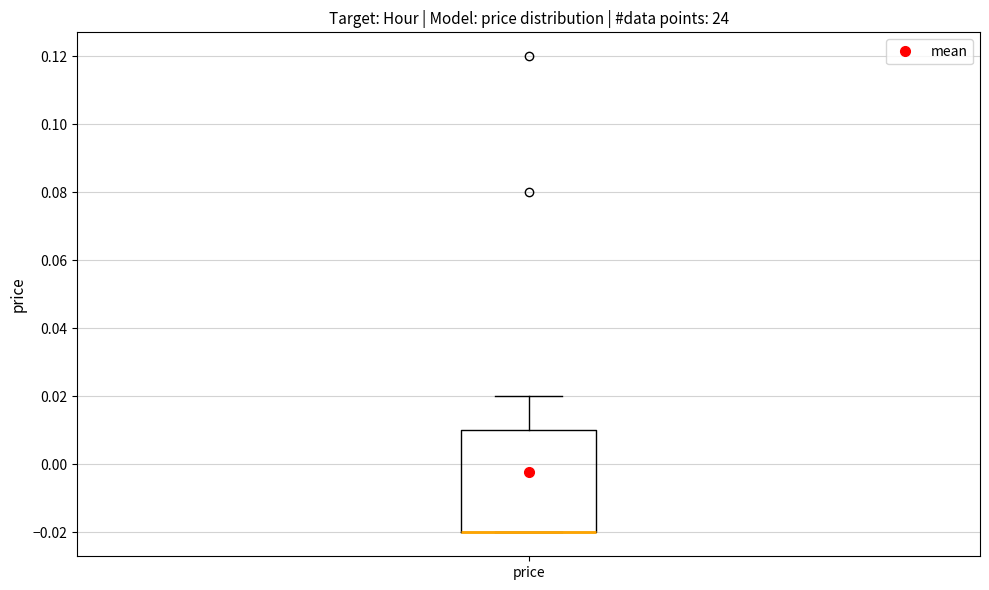

Read this box plot against the y-axis: the position of the median line, the range covered by the box, and the ends of both whiskers. The values are not printed on the chart, so give them approximately, as read against the axis.

median -0.02 (drawn on the box's lower edge), box -0.02 to 0.01, whiskers -0.02 to 0.02